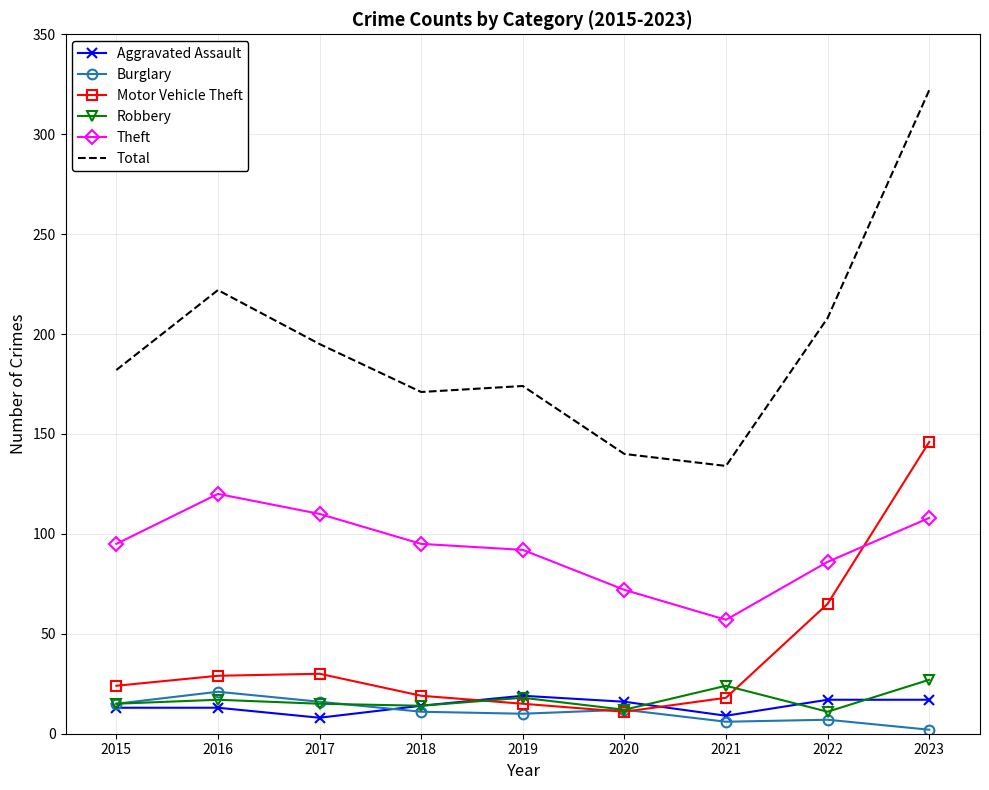

At which label does Total reach its peak?

2023